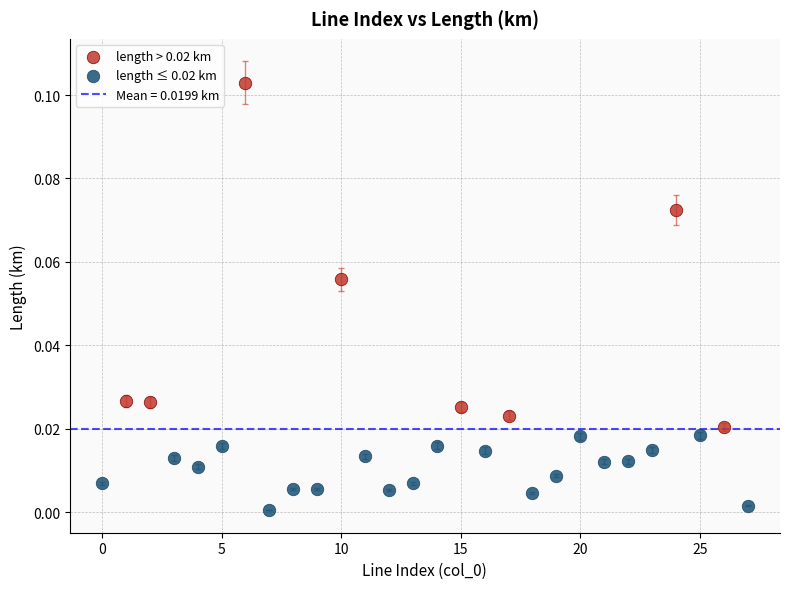

Which series has the widest spread of Y values?

length > 0.02 km